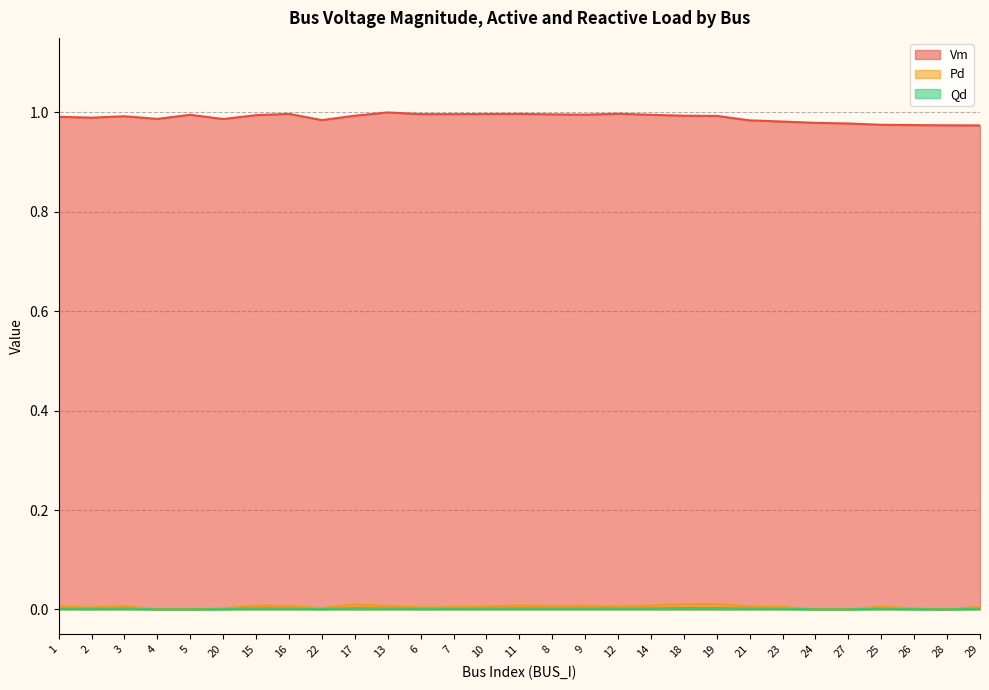

In Vm, how many points are lower than both neighbors (excluding endpoints)?

6